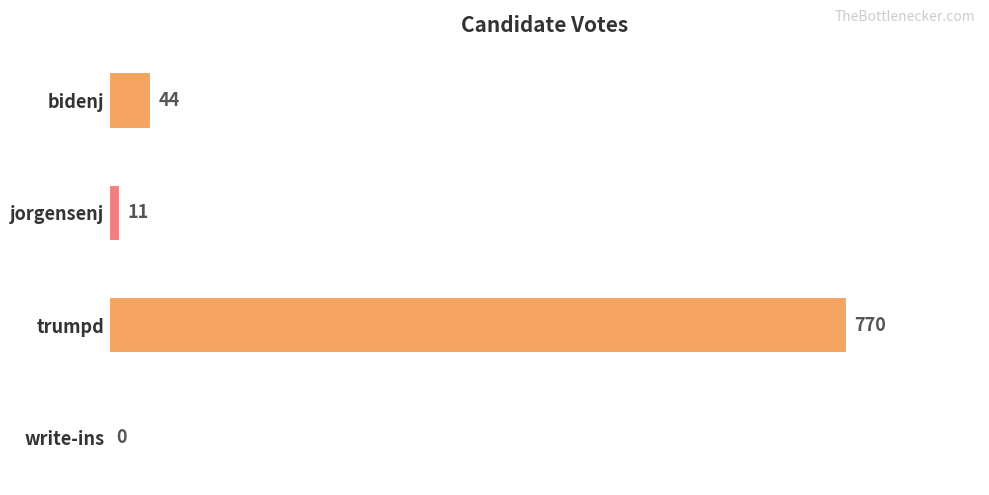

What is the greatest value displayed?

770